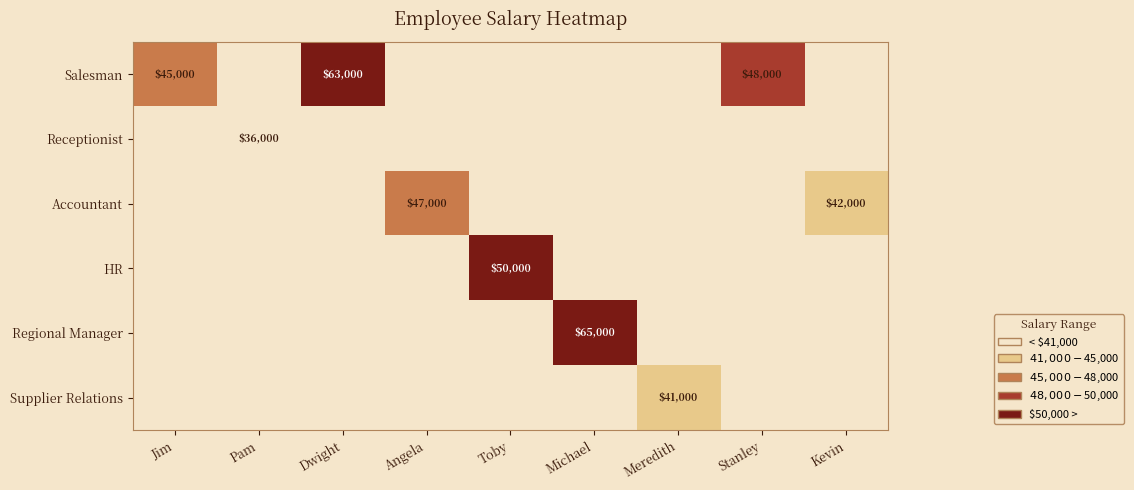

The HR series shows 50000 at Toby. True or false?

True